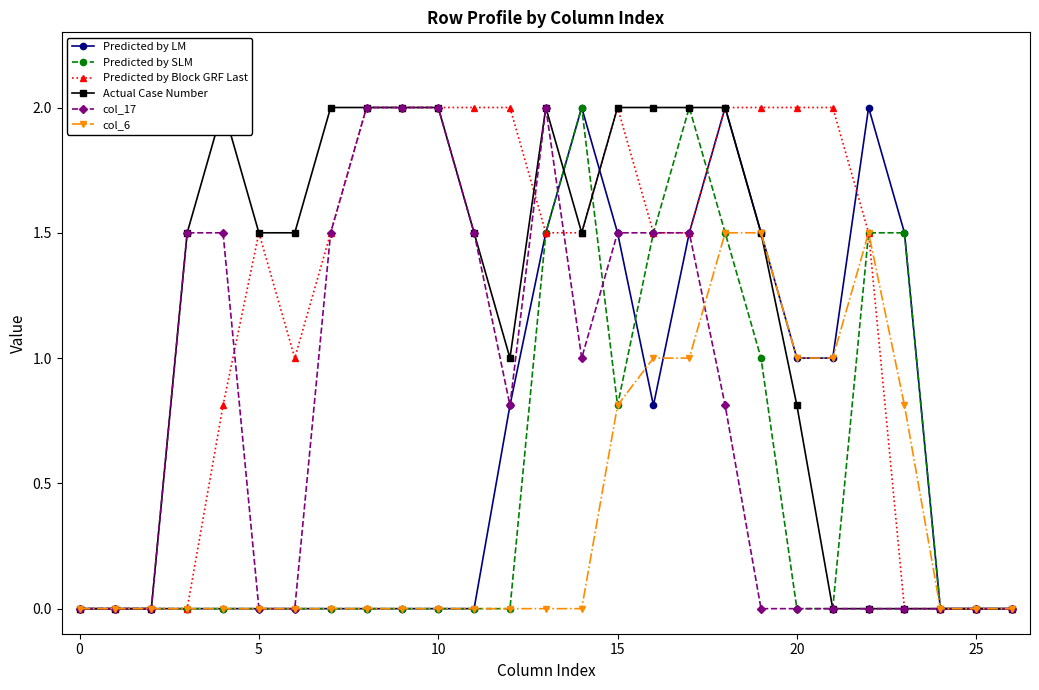

Count the number of data series in this chart.

6